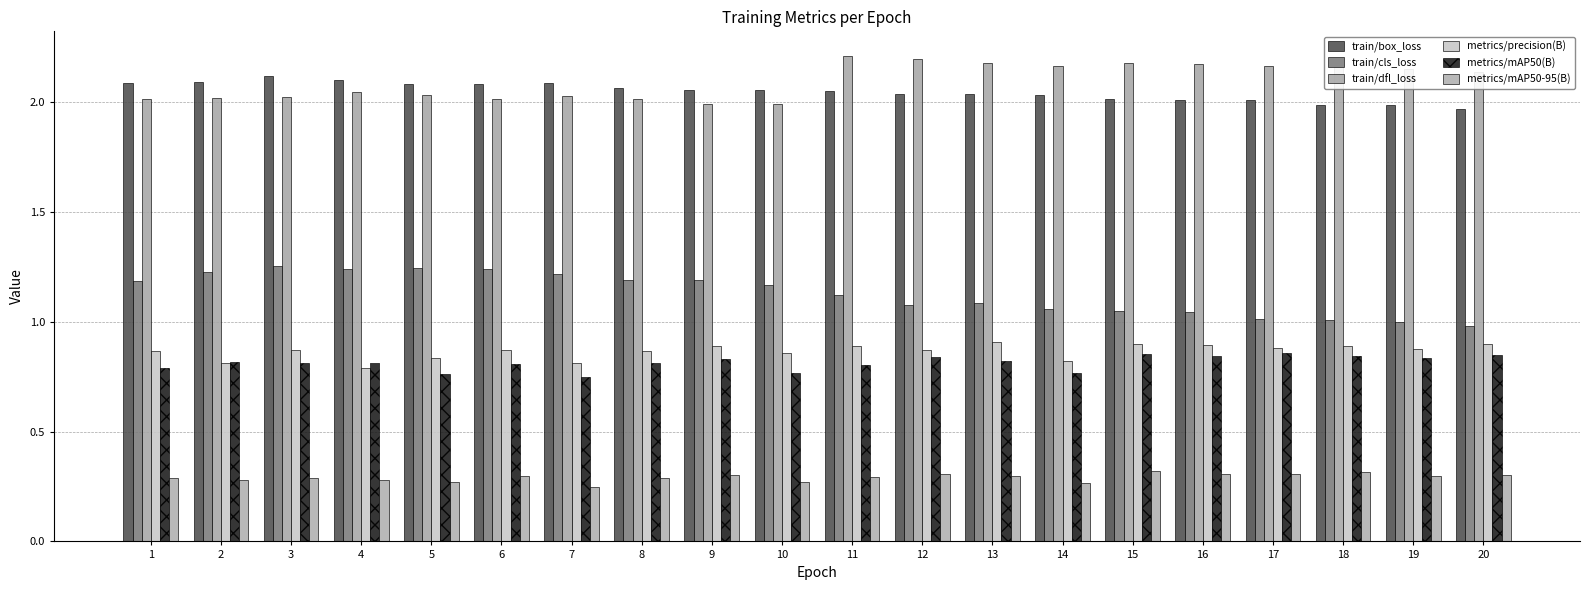

What are all the series names shown in the legend?

train/box_loss, train/cls_loss, train/dfl_loss, metrics/precision(B), metrics/mAP50(B), metrics/mAP50-95(B)